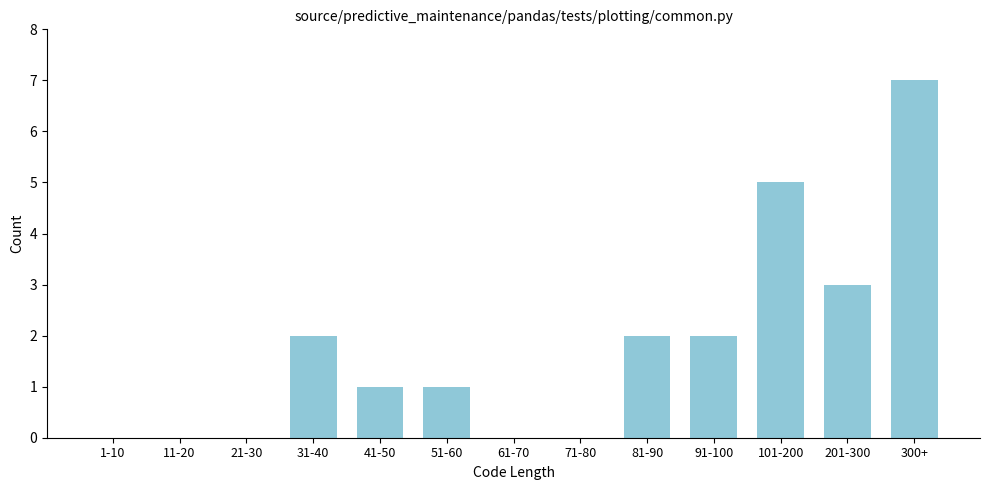

Reading left to right, list all the values displayed in this chart.

1-10=0	11-20=0	21-30=0	31-40=2	41-50=1	51-60=1	61-70=0	71-80=0	81-90=2	91-100=2	101-200=5	201-300=3	300+=7